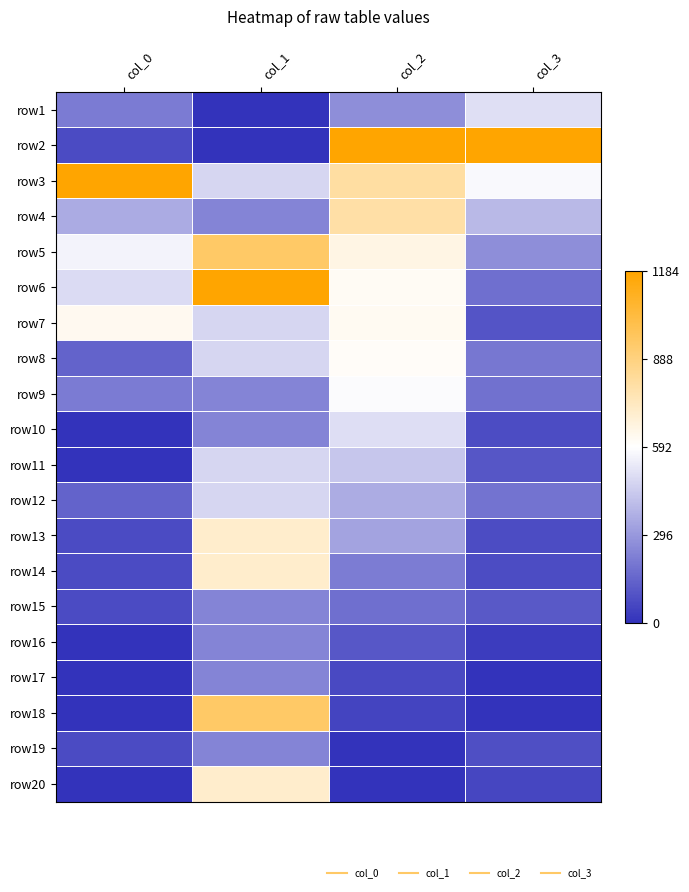

Reading left to right, extract all data points from this chart.

row1: col_0=0.2	col_1=0.0	col_2=0.2	col_3=0.4
row2: col_0=0.1	col_1=0.0	col_2=1.0	col_3=1.0
row3: col_0=1.0	col_1=0.4	col_2=0.7	col_3=0.5
row4: col_0=0.3	col_1=0.2	col_2=0.7	col_3=0.3
row5: col_0=0.5	col_1=0.8	col_2=0.6	col_3=0.2
row6: col_0=0.4	col_1=1.0	col_2=0.5	col_3=0.2
row7: col_0=0.5	col_1=0.4	col_2=0.5	col_3=0.1
row8: col_0=0.1	col_1=0.4	col_2=0.5	col_3=0.2
row9: col_0=0.2	col_1=0.2	col_2=0.5	col_3=0.2
row10: col_0=0.0	col_1=0.2	col_2=0.4	col_3=0.1
row11: col_0=0.0	col_1=0.4	col_2=0.4	col_3=0.1
row12: col_0=0.1	col_1=0.4	col_2=0.3	col_3=0.2
row13: col_0=0.1	col_1=0.6	col_2=0.3	col_3=0.1
row14: col_0=0.1	col_1=0.6	col_2=0.2	col_3=0.1
row15: col_0=0.1	col_1=0.2	col_2=0.2	col_3=0.1
row16: col_0=0.0	col_1=0.2	col_2=0.1	col_3=0.0
row17: col_0=0.0	col_1=0.2	col_2=0.1	col_3=0.0
row18: col_0=0.0	col_1=0.8	col_2=0.0	col_3=0.0
row19: col_0=0.1	col_1=0.2	col_2=0.0	col_3=0.1
row20: col_0=0.0	col_1=0.6	col_2=0.0	col_3=0.0